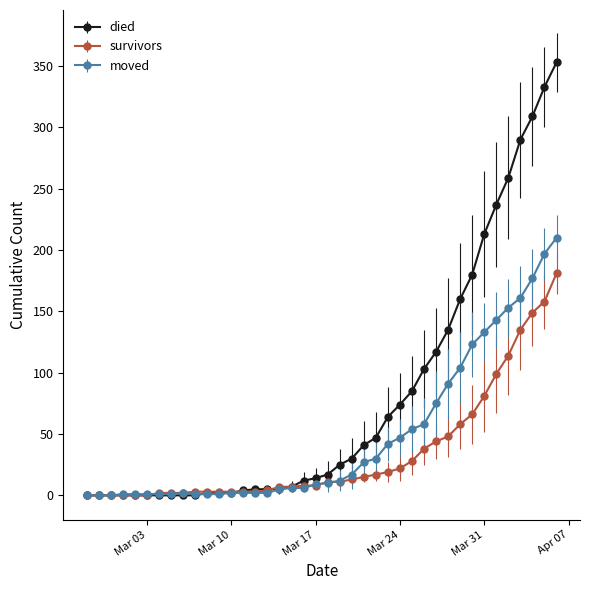

List the series in order of their peak value, lowest first.

survivors, moved, died